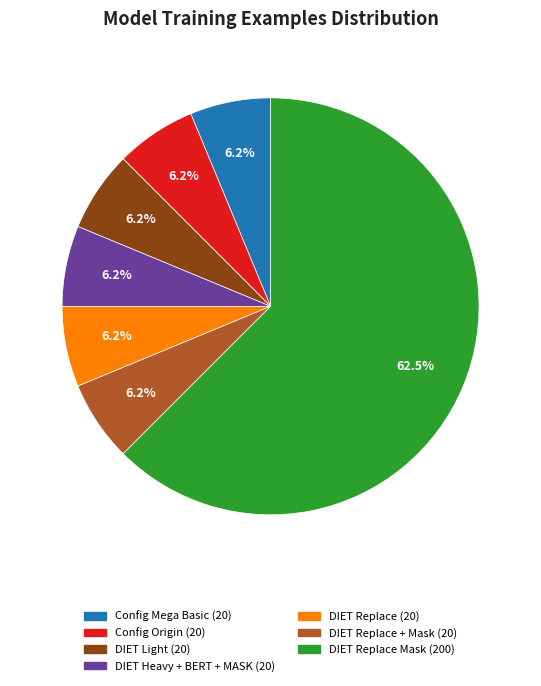

How many segments does this pie chart have?

7